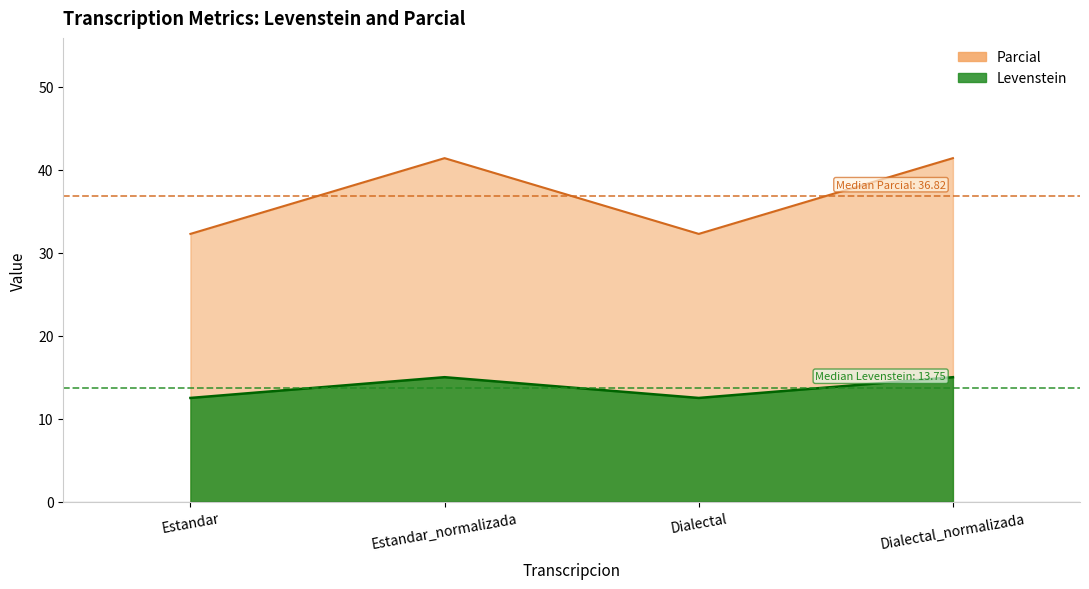

How many values in the Parcial series are below 15?

2